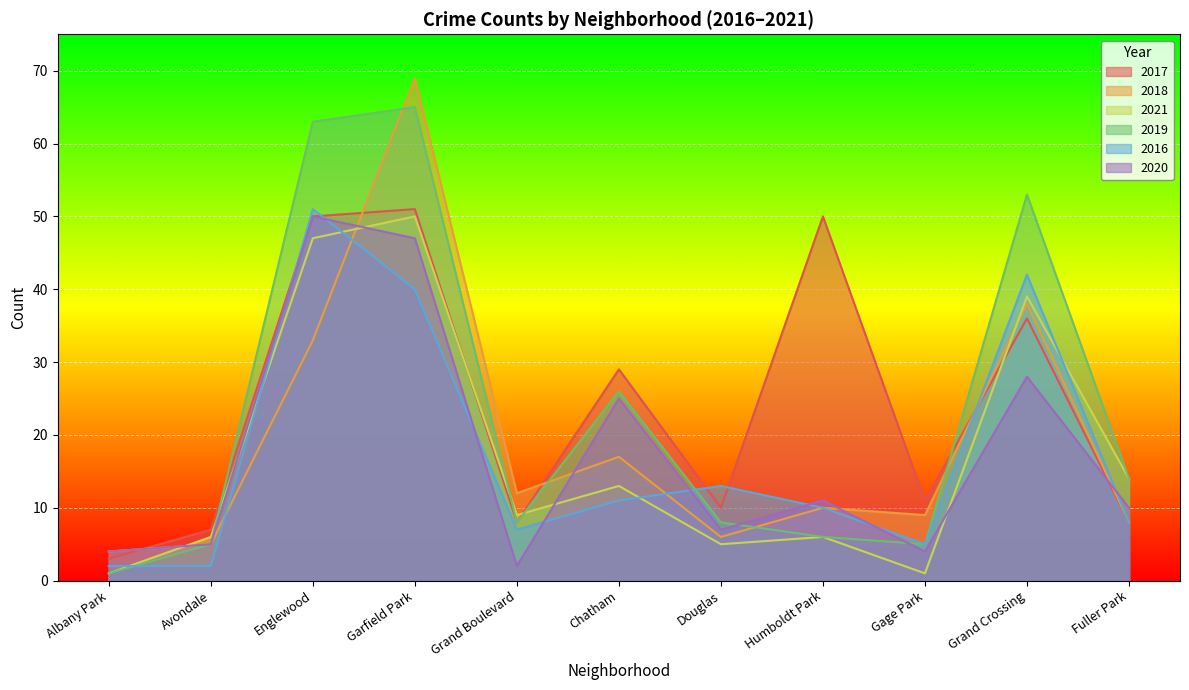

Rank the series at Grand Boulevard from highest to lowest value.

2018, 2021, 2017, 2019, 2016, 2020